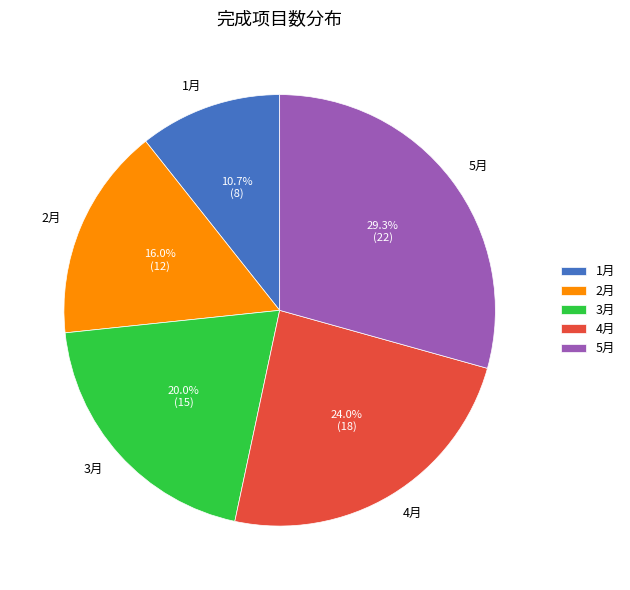

Is it true that 2月 is 16% of the pie?

True